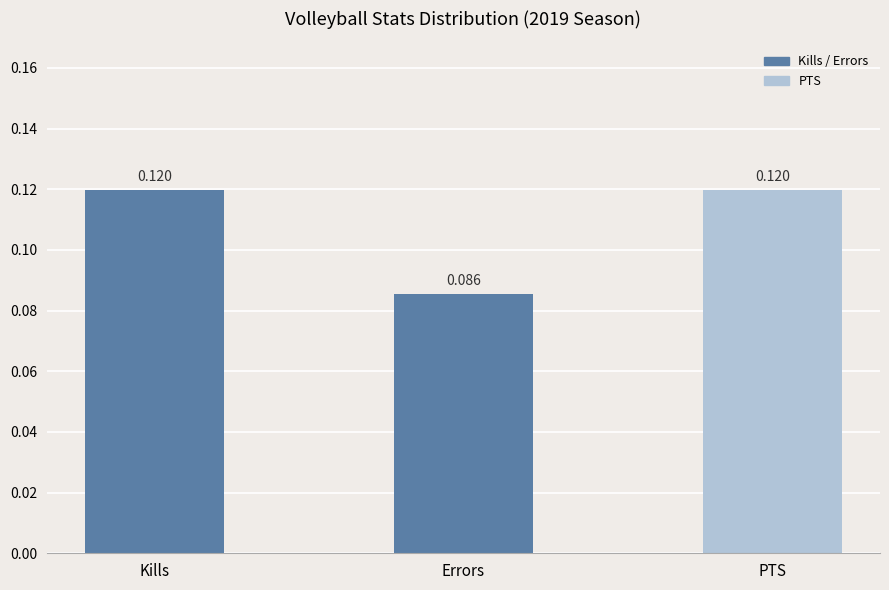

At which category does the chart reach its minimum across all series?

Errors